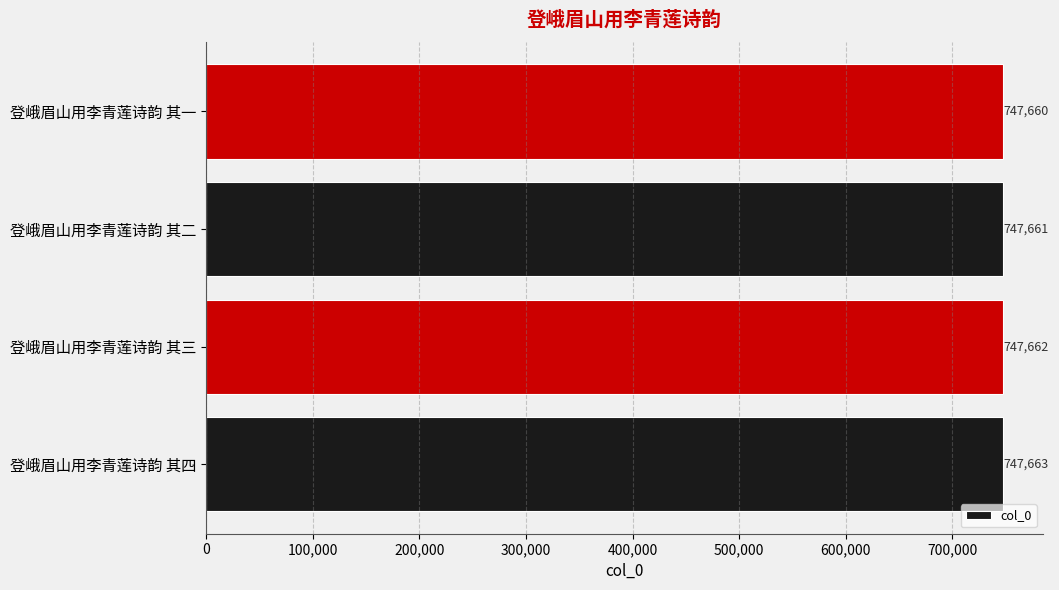

List the labels in order of value, smallest first.

登峨眉山用李青莲诗韵 其一, 登峨眉山用李青莲诗韵 其二, 登峨眉山用李青莲诗韵 其三, 登峨眉山用李青莲诗韵 其四